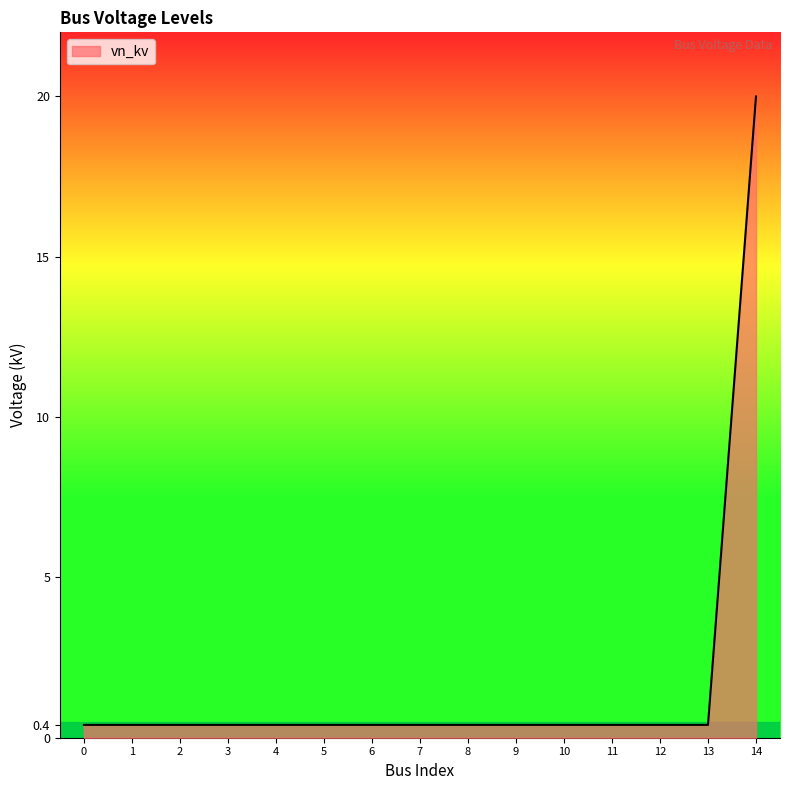

What is the greatest value displayed?

20.0